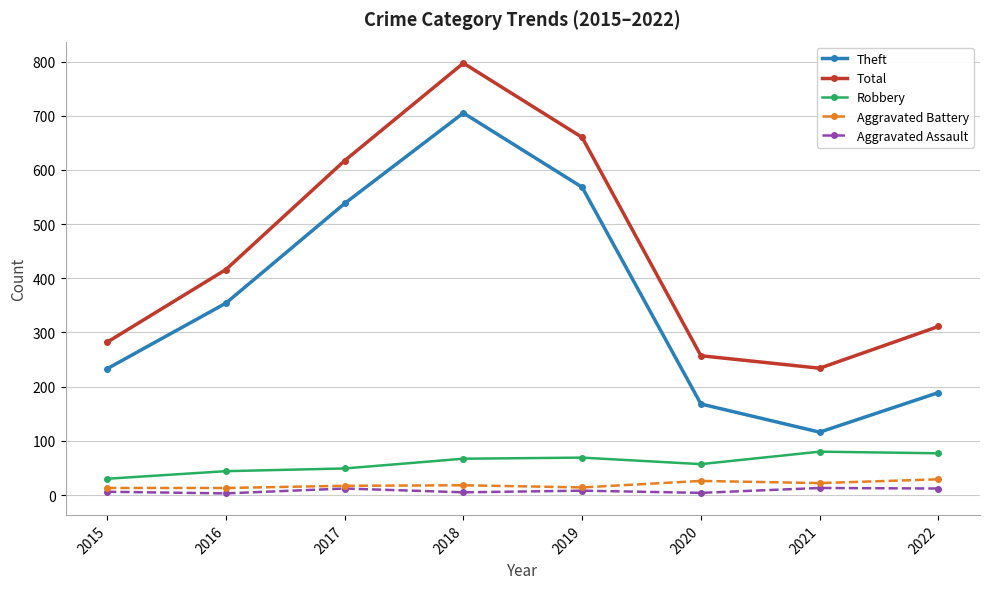

Rank the categories by Total value from lowest to highest.

2021, 2020, 2015, 2022, 2016, 2017, 2019, 2018